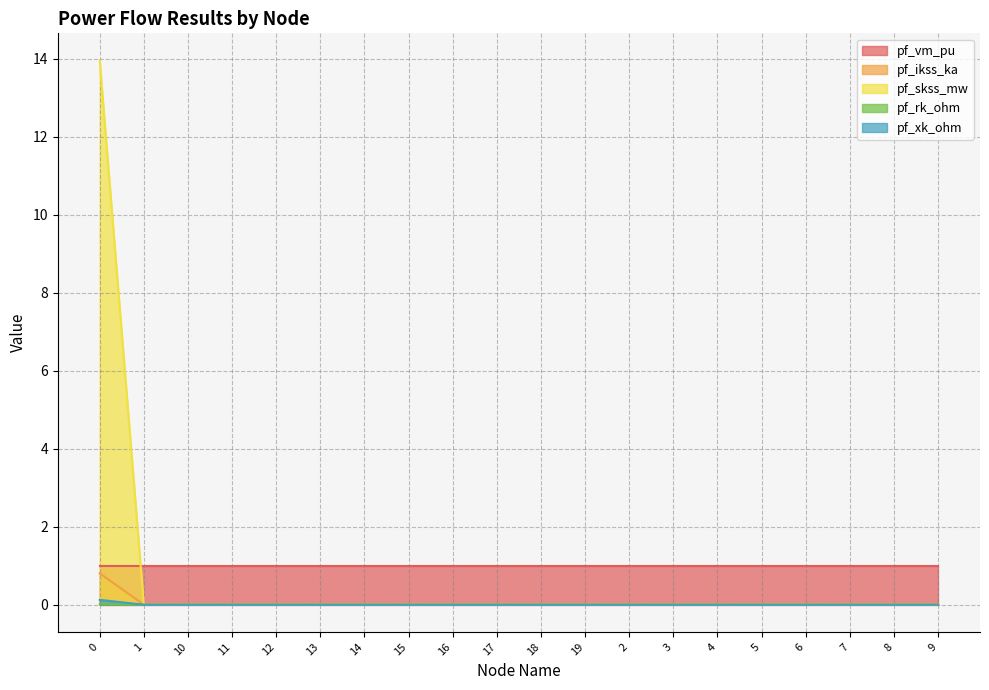

Which series changed the most between 18 and 3?

pf_ikss_ka